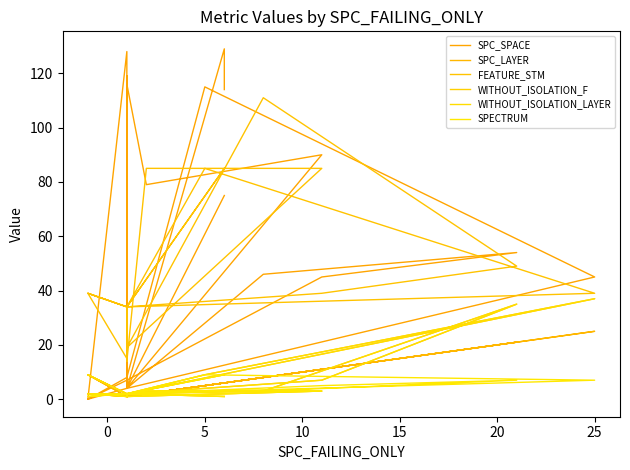

What is the difference between the second highest and minimum values in the SPECTRUM series?

8